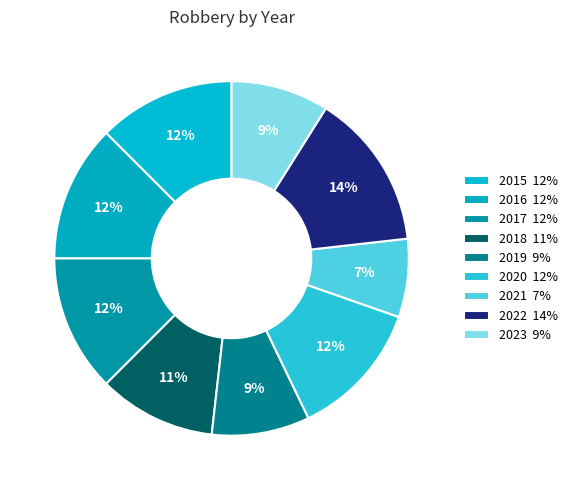

To the nearest percent, what portion does 2017 represent?

12%